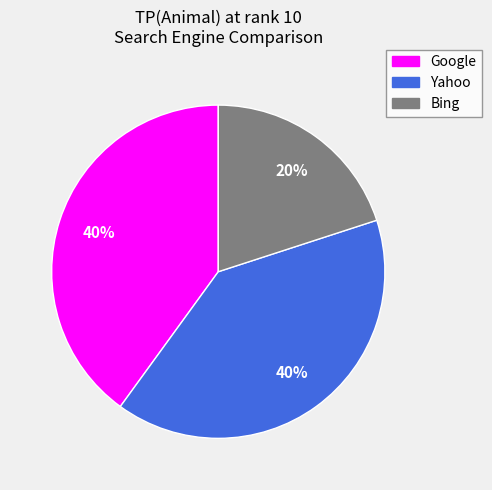

What percentage is the Bing slice, to the nearest percent?

20%